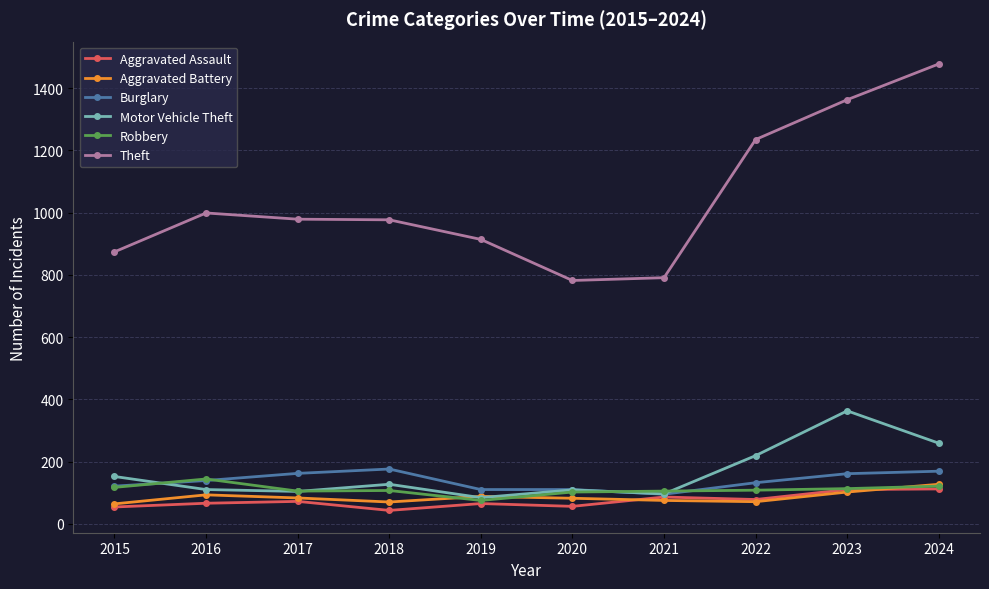

What is the sum of the Theft values at 2021 and 2015?

1665